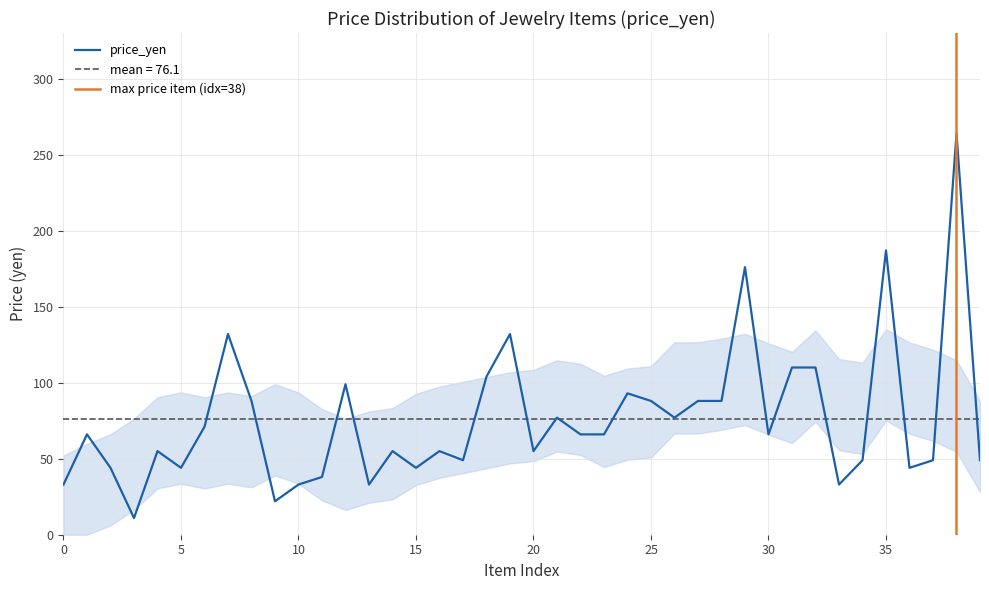

What is the difference between the maximum and minimum values?

253